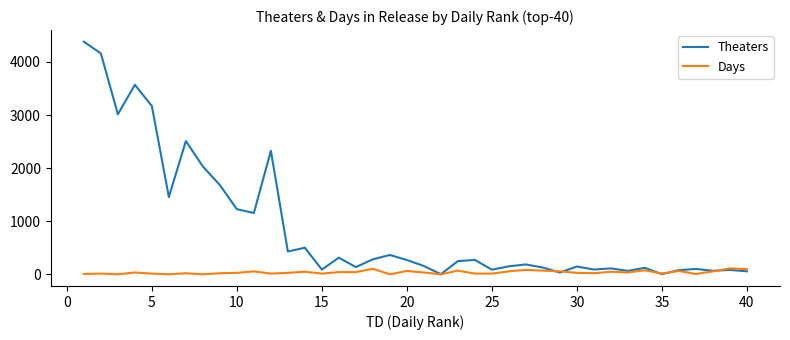

Which series has the widest spread of values?

Theaters